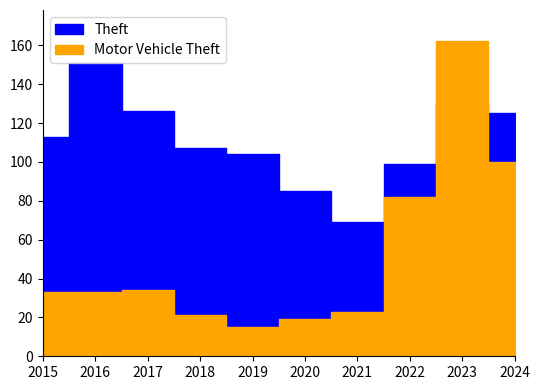

Where is the first local minimum for Motor Vehicle Theft?

2019